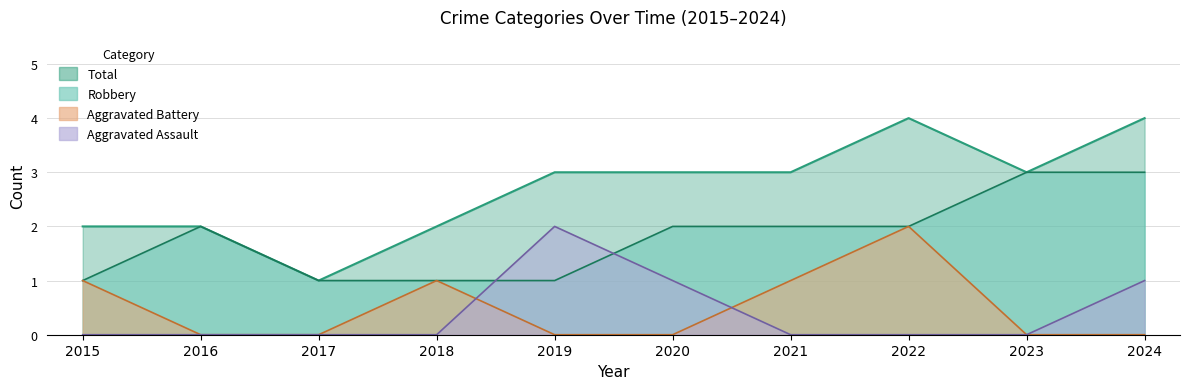

Reading right to left, list all the values displayed in this chart.

Aggravated Assault: 2024=1	2023=0	2022=0	2021=0	2020=1	2019=2	2018=0	2017=0	2016=0	2015=0
Aggravated Battery: 2024=0	2023=0	2022=2	2021=1	2020=0	2019=0	2018=1	2017=0	2016=0	2015=1
Robbery: 2024=3	2023=3	2022=2	2021=2	2020=2	2019=1	2018=1	2017=1	2016=2	2015=1
Total: 2024=4	2023=3	2022=4	2021=3	2020=3	2019=3	2018=2	2017=1	2016=2	2015=2